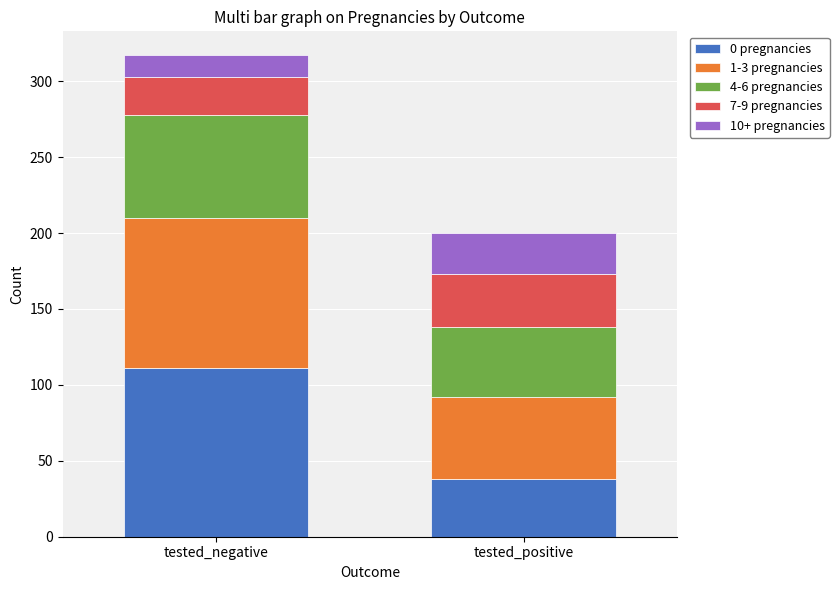

Reading left to right, list the values for the 0 pregnancies series.

tested_negative=111	tested_positive=38